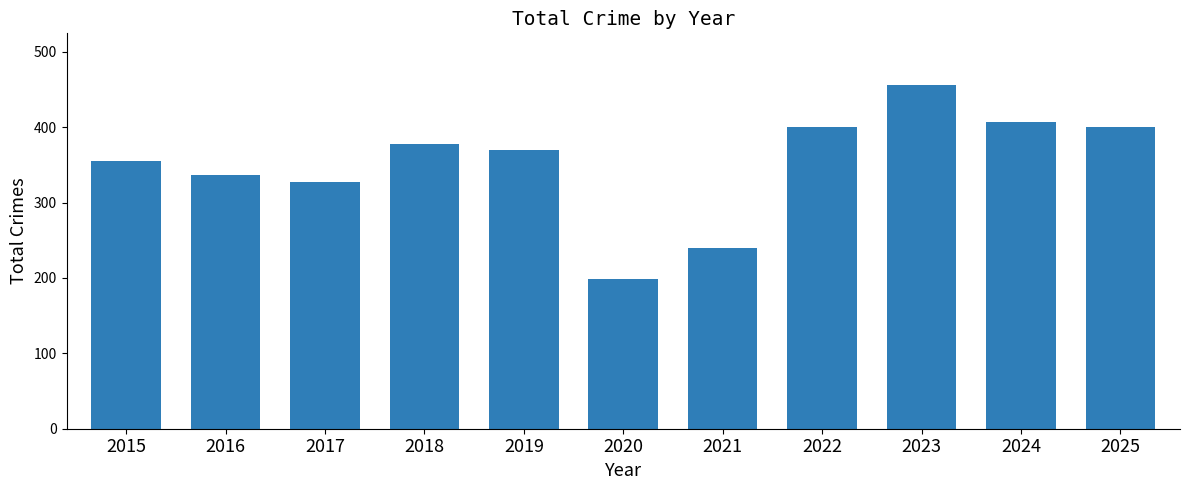

What is the value of the 10th bar from the left?

407